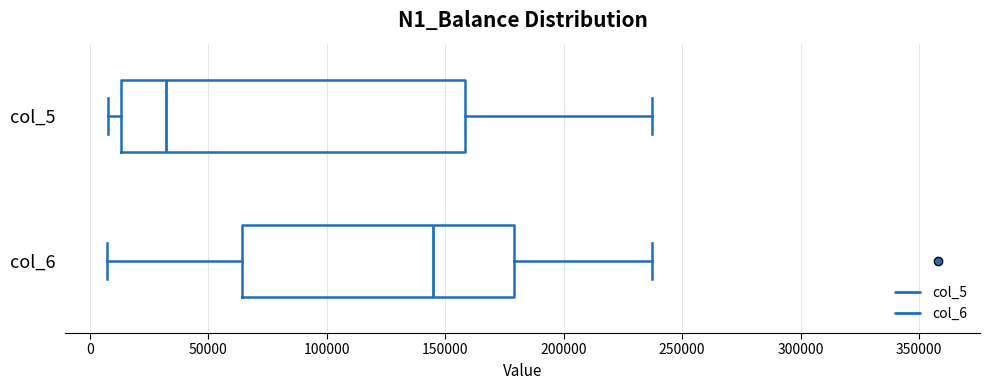

Reading bottom to top, transcribe this box plot: for each box, give where its median line is, the range the box spans, and where its two whiskers end, as read against the x-axis. The values are not printed on the chart, so give them approximately, as read against the axis.

col_6: median 145000, box 65000 to 180000, whiskers 5000 to 235000
col_5: median 30000, box 15000 to 160000, whiskers 10000 to 235000